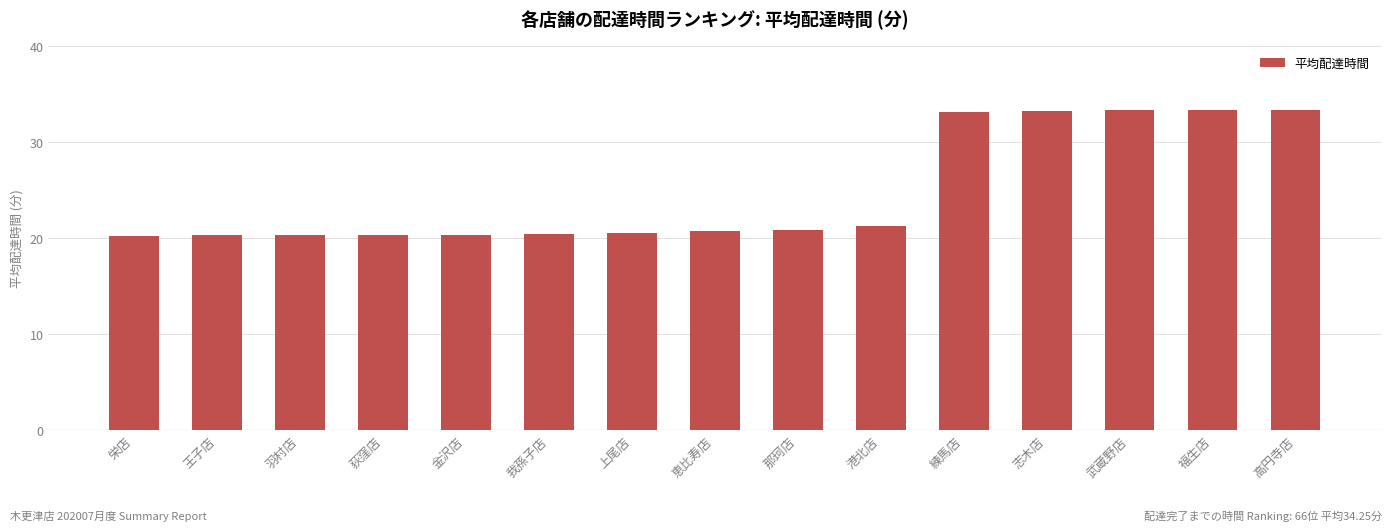

Are the bars grouped side by side (vs. stacked)?

No